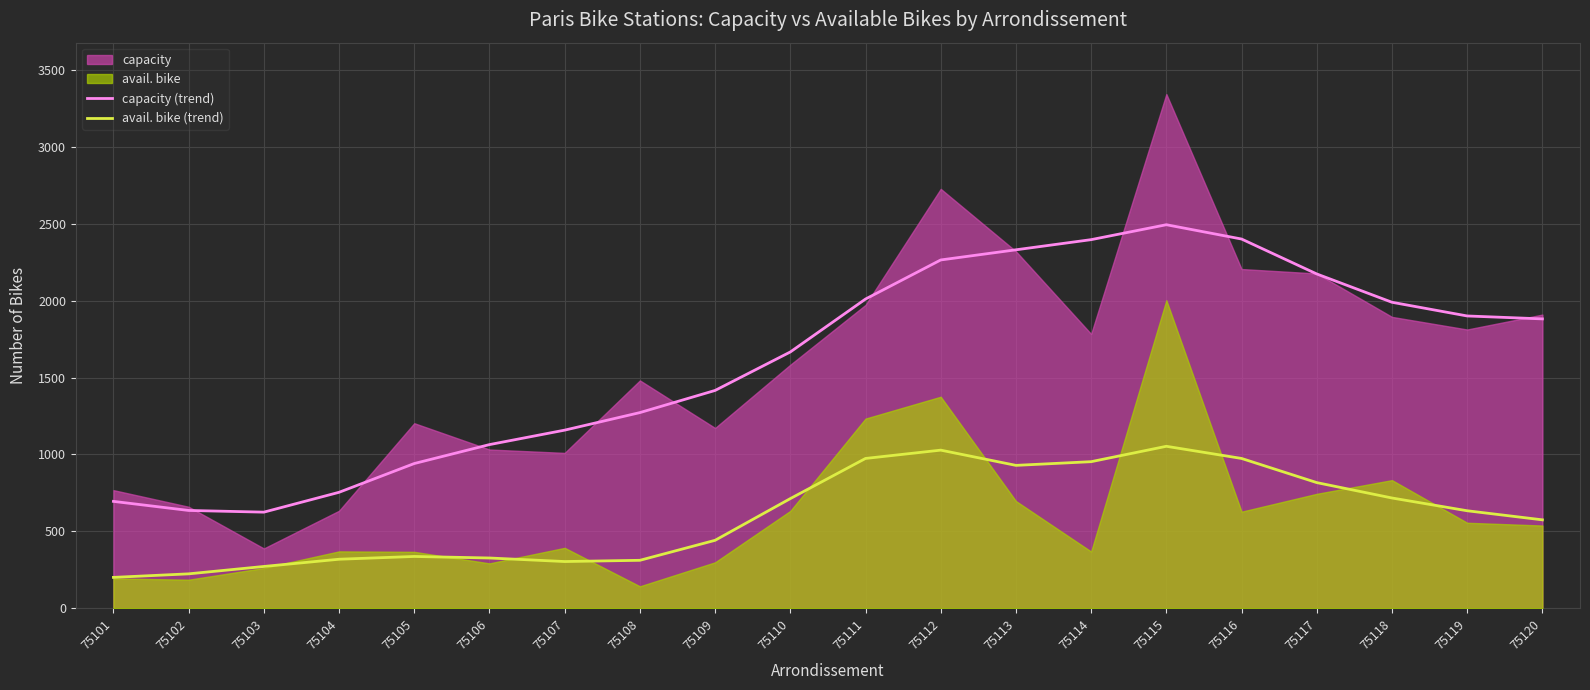

Is it true that capacity (trend) equals 188 at 75101?

False